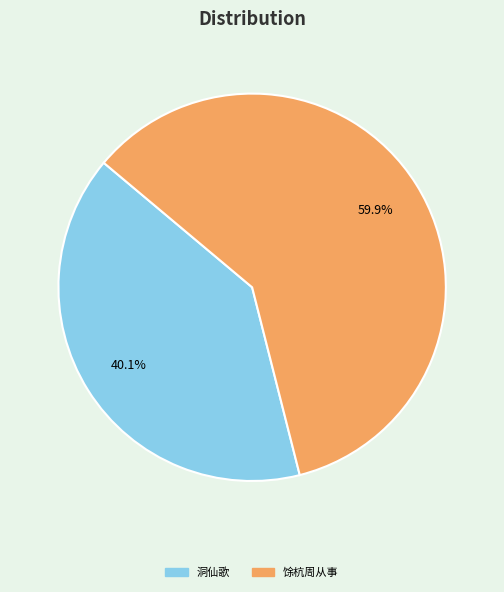

Does any single category account for the majority?

Yes